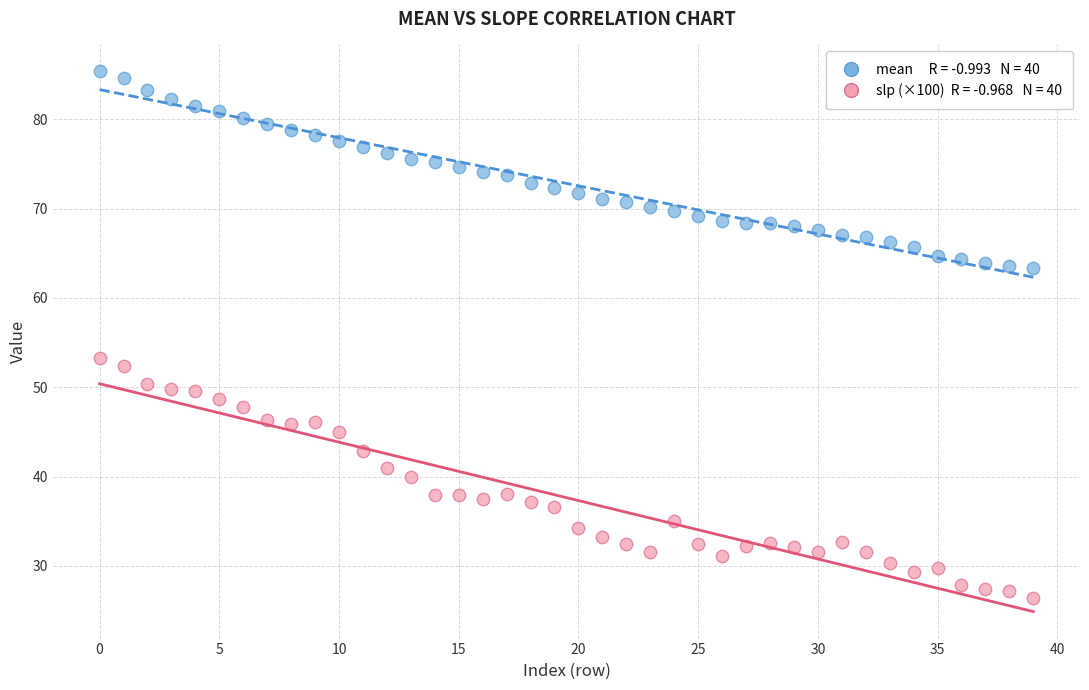

Across all series, what Y value is closest to 55?

53.3